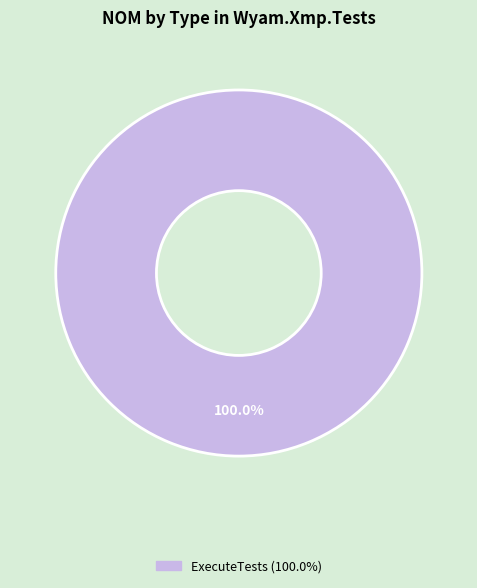

Is there any slice that represents more than half of the pie?

Yes